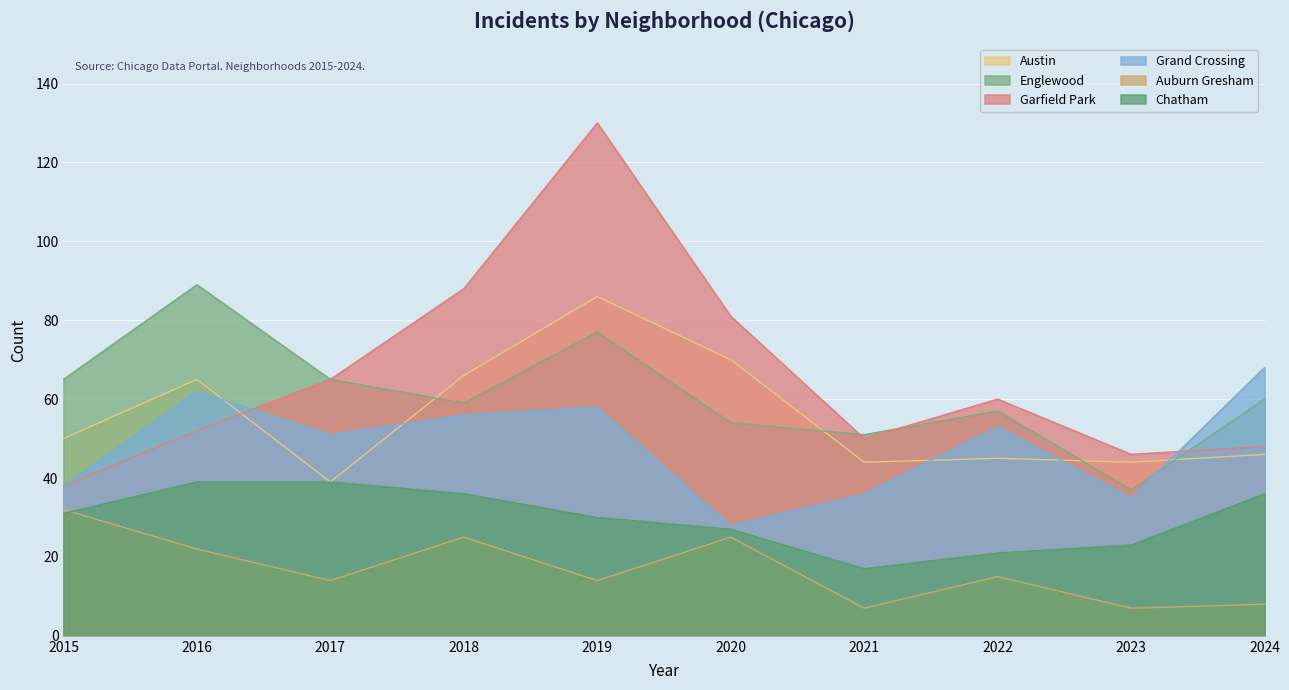

How many data points does each series have?

10